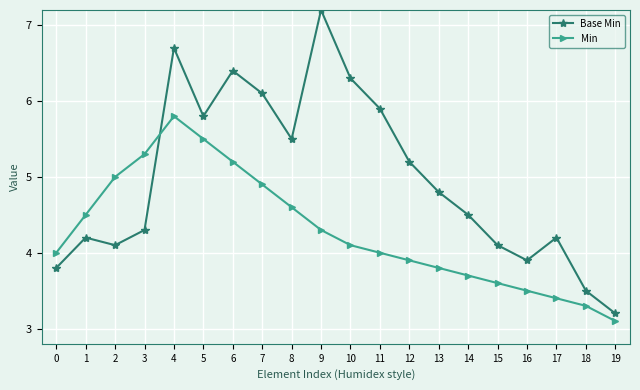

Reading right to left, transcribe all the data shown in this chart.

Base Min: 3.2	3.5	4.2	3.9	4.1	4.5	4.8	5.2	5.9	6.3	7.2	5.5	6.1	6.4	5.8	6.7	4.3	4.1	4.2	3.8
Min: 3.1	3.3	3.4	3.5	3.6	3.7	3.8	3.9	4.0	4.1	4.3	4.6	4.9	5.2	5.5	5.8	5.3	5.0	4.5	4.0